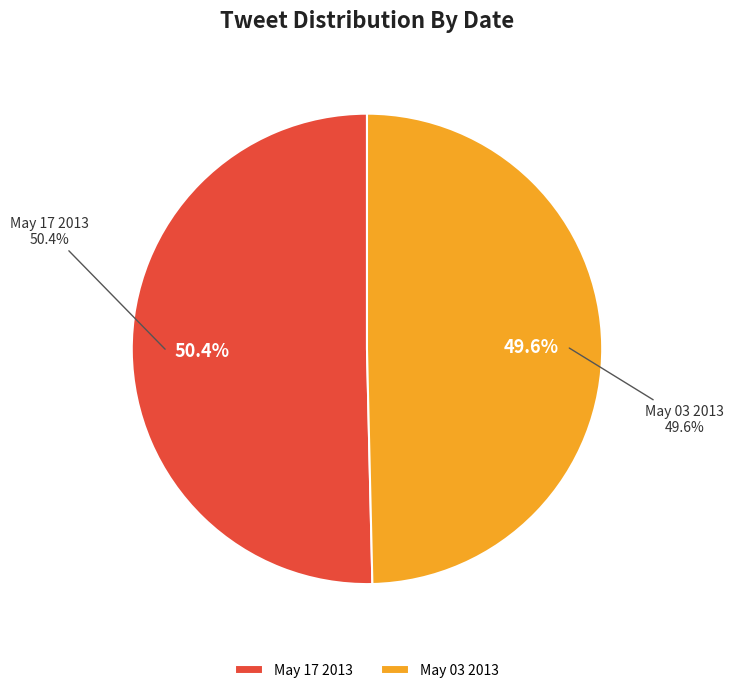

Rank the categories by value from lowest to highest.

Fri May 03 13:45:09 +0000 2013, Fri May 17 01:08:54 +0000 2013